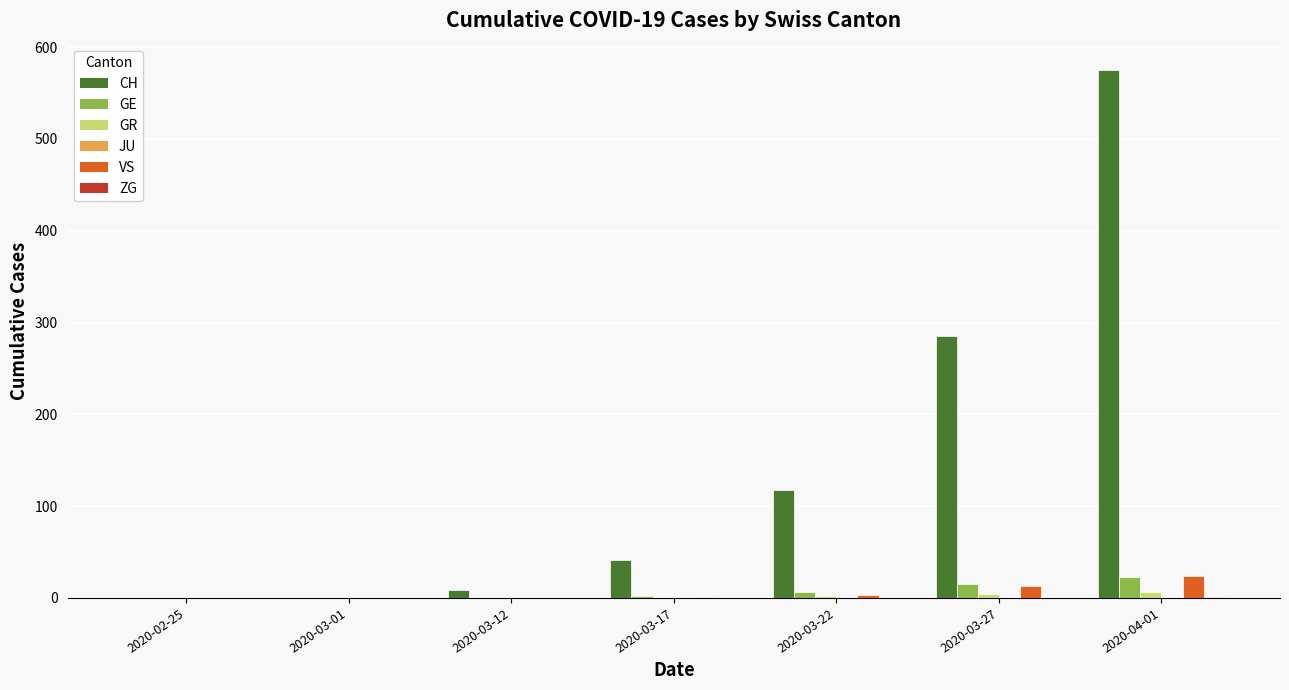

At which category is the sum across all series the highest?

2020-04-01